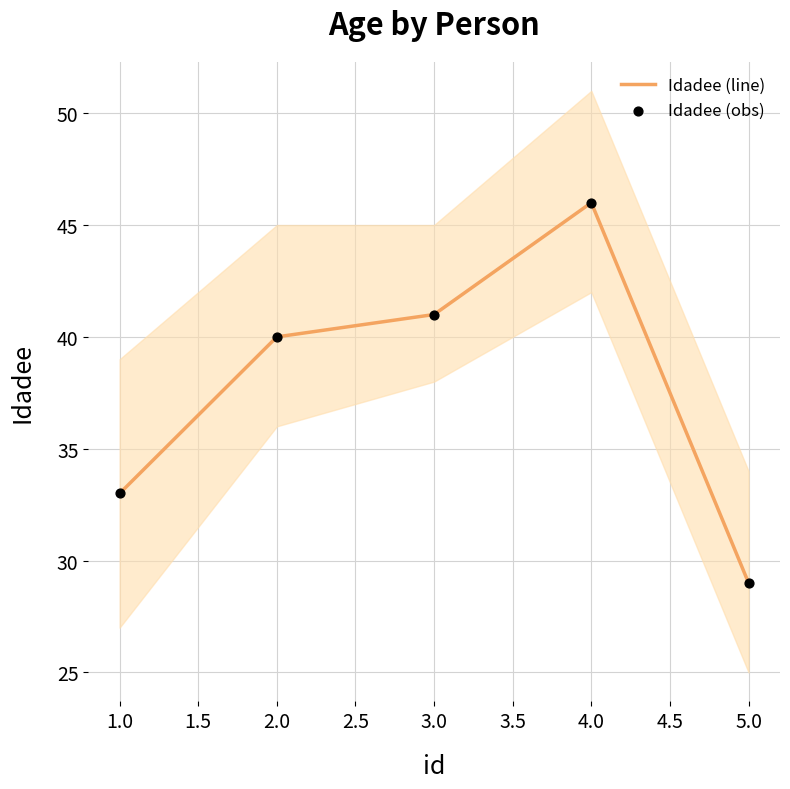

What is the lowest value of the Idadee (line) series?

29